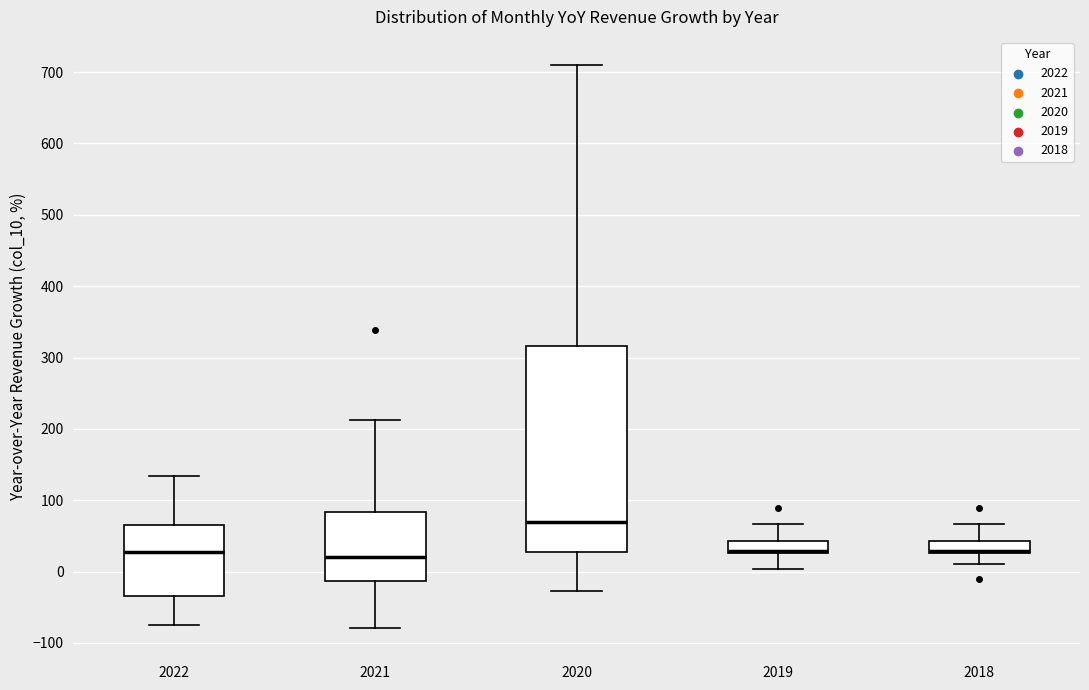

Where is the lower edge of the box at x = 2021 on the y-axis? The values are not printed on the chart, so give them approximately, as read against the axis.

-10